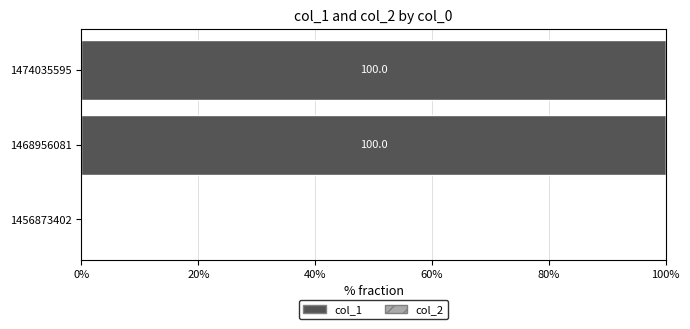

What is the sum of the values at 1468956081 and 1474035595?

200